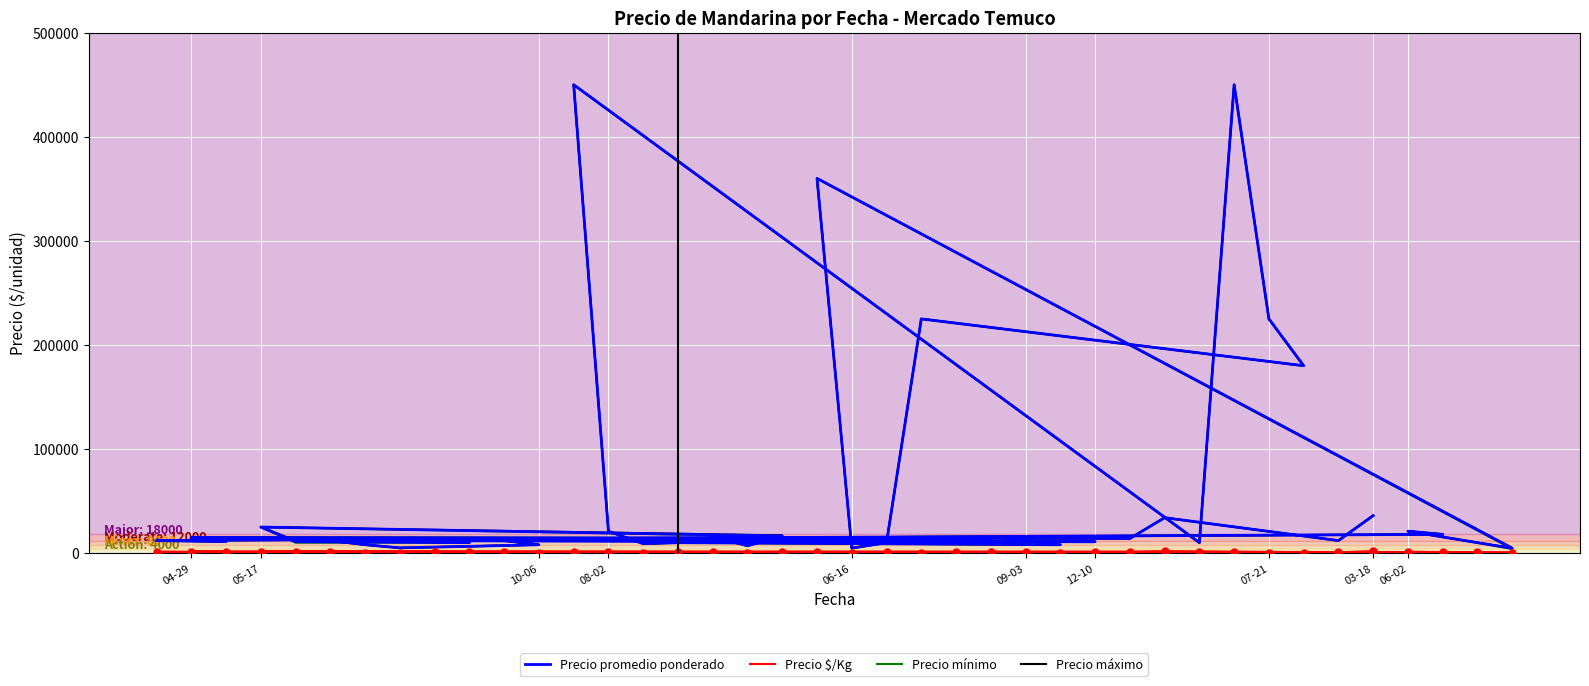

What is the value of the Precio promedio ponderado point at the 17th from the left?

225000